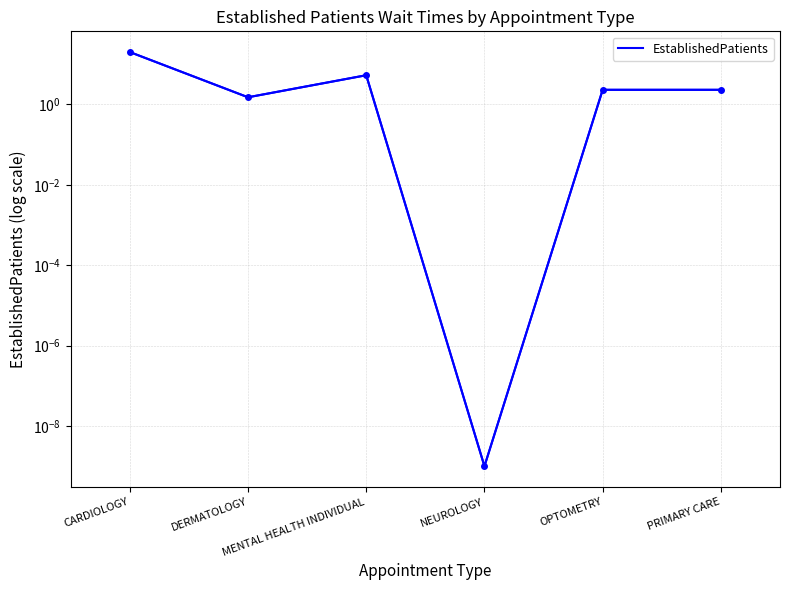

Which label corresponds to the largest value in the chart?

CARDIOLOGY